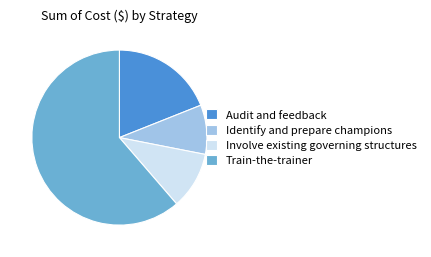

True or false: Train-the-trainer accounts for 56% of the total.

False